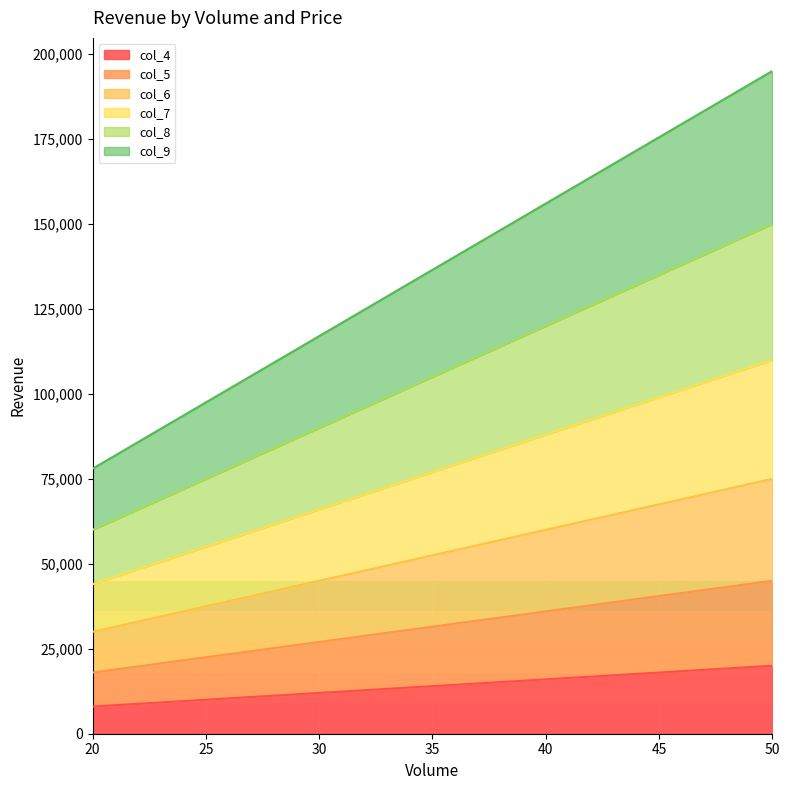

Reading right to left, list all the values displayed in this chart.

col_4: 20000	18000	16000	14000	12000	10000	8000
col_5: 45000	40500	36000	31500	27000	22500	18000
col_6: 75000	67500	60000	52500	45000	37500	30000
col_7: 110000	99000	88000	77000	66000	55000	44000
col_8: 150000	135000	120000	105000	90000	75000	60000
col_9: 195000	175500	156000	136500	117000	97500	78000